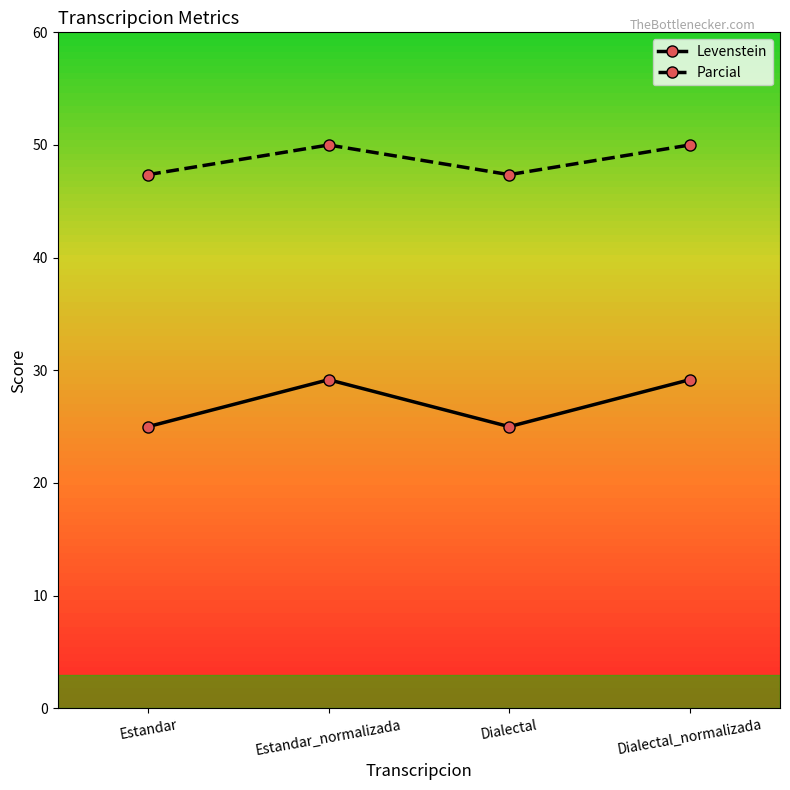

The Levenstein series shows 37.6 at Dialectal. True or false?

False